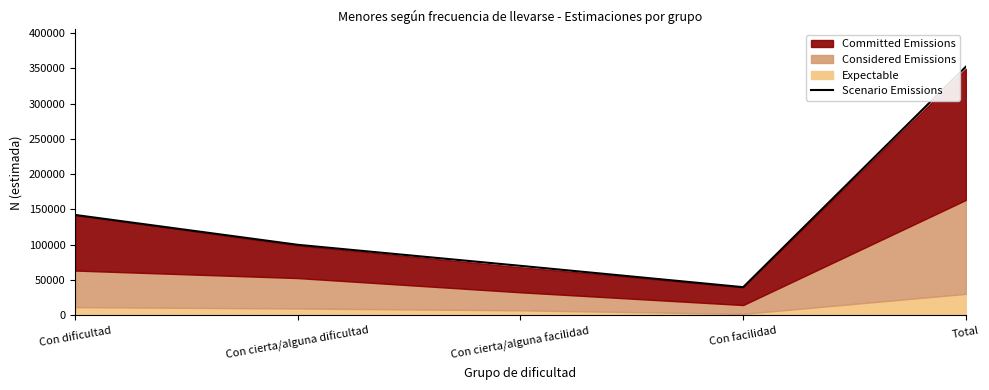

The value at Con dificultad is 45174. True or false?

False